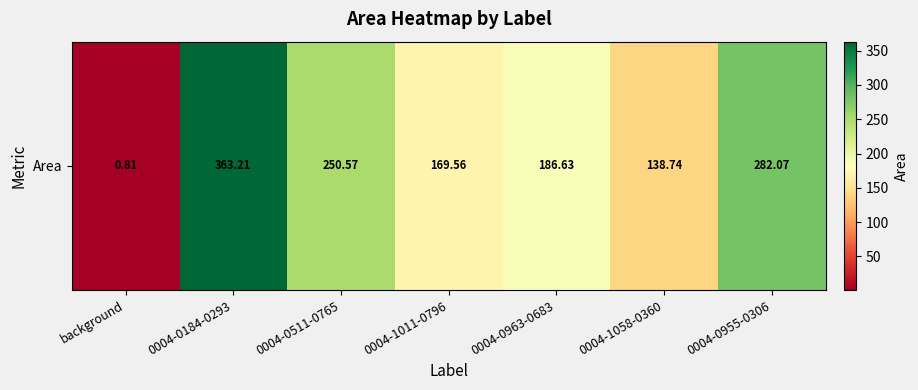

List the labels in order of value, smallest first.

background, 0004-1058-0360, 0004-1011-0796, 0004-0963-0683, 0004-0511-0765, 0004-0955-0306, 0004-0184-0293